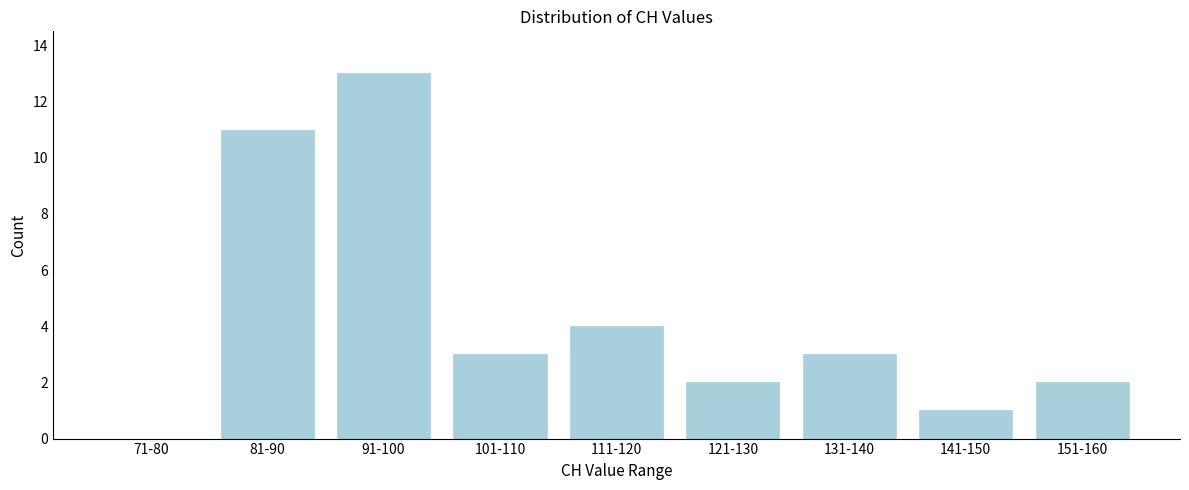

Reading left to right, extract all data points from this chart.

71-80=0	81-90=11	91-100=13	101-110=3	111-120=4	121-130=2	131-140=3	141-150=1	151-160=2